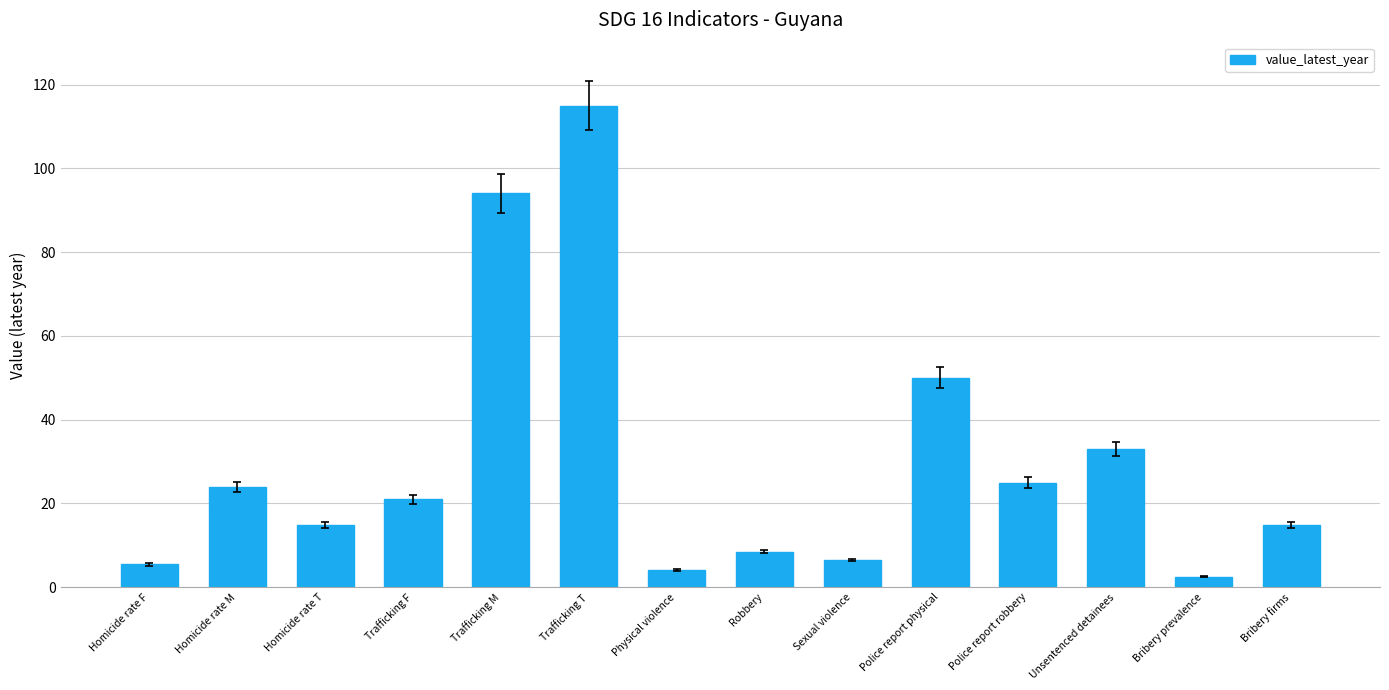

Are the bars grouped side by side (vs. stacked)?

No